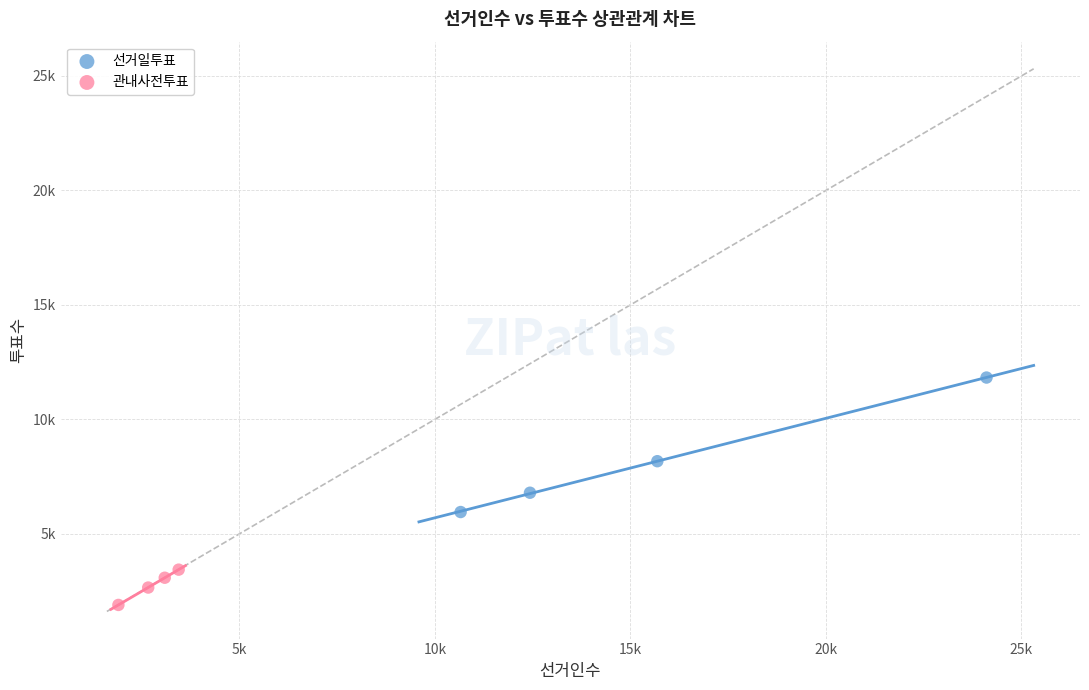

Which series has the widest spread of Y values?

선거일투표